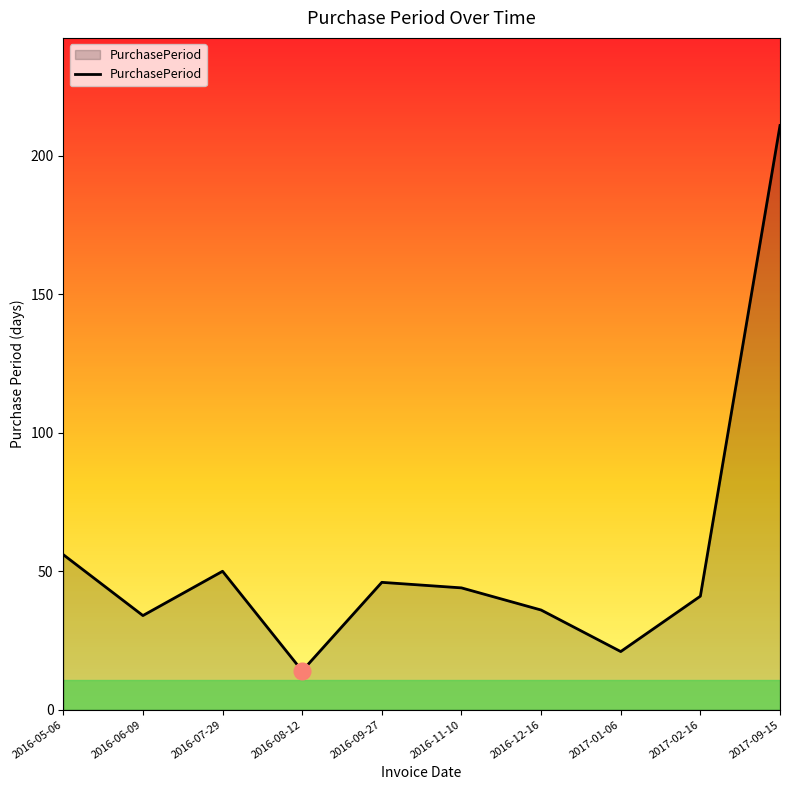

Reading left to right, extract all data points from this chart.

2016-05-06=56	2016-06-09=34	2016-07-29=50	2016-08-12=14	2016-09-27=46	2016-11-10=44	2016-12-16=36	2017-01-06=21	2017-02-16=41	2017-09-15=211